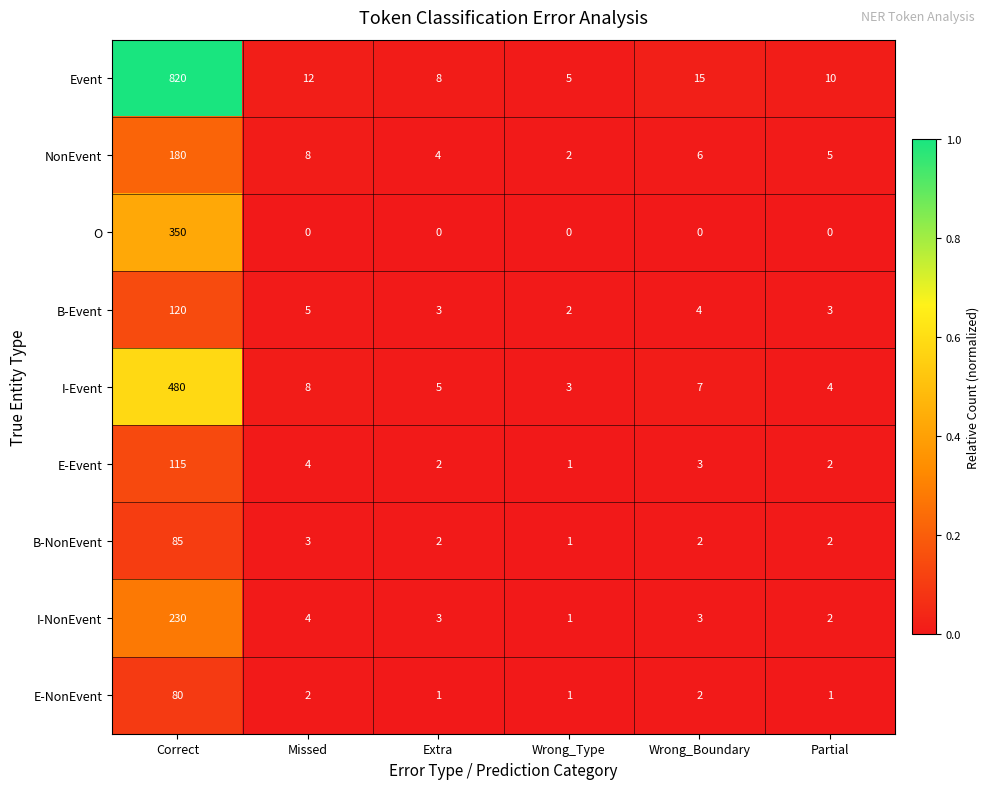

True or false: E-Event has a value of 1 at Extra.

False